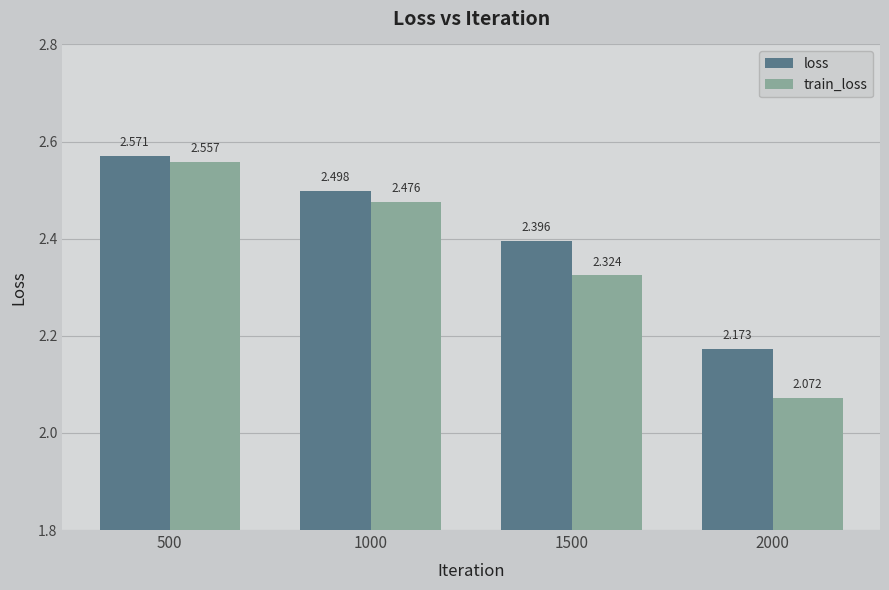

Rank the series by their average value, from lowest to highest.

train_loss, loss